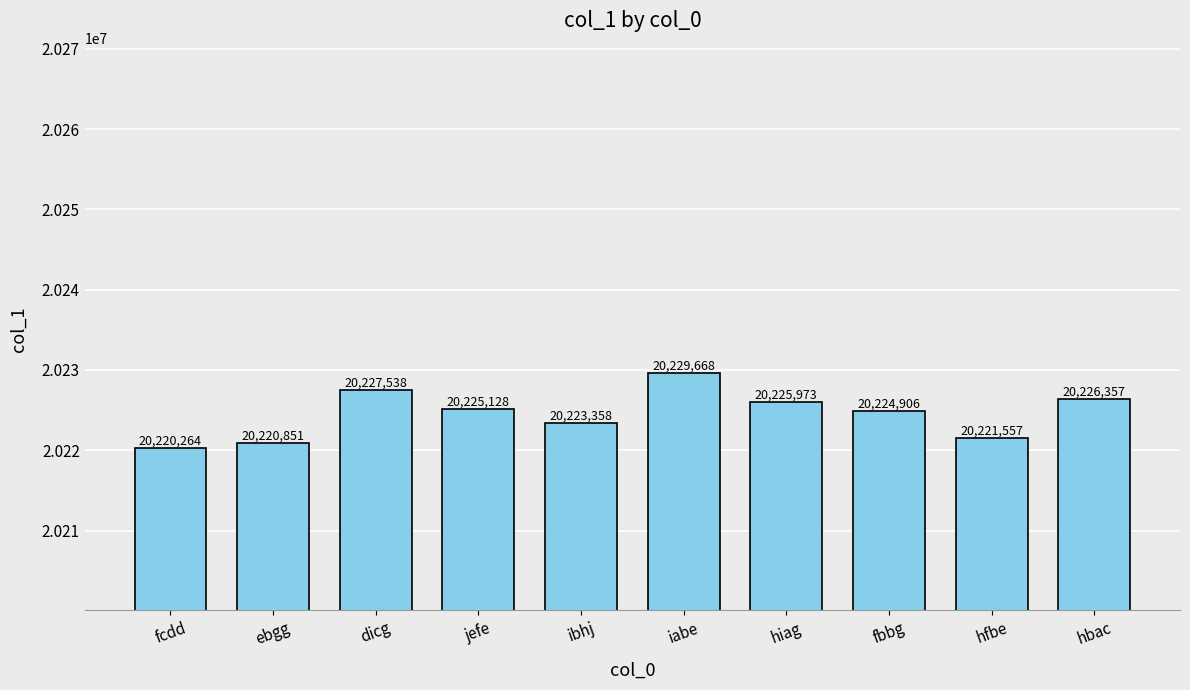

List the labels in order of value, largest first.

iabe, dicg, hbac, hiag, jefe, fbbg, ibhj, hfbe, ebgg, fcdd